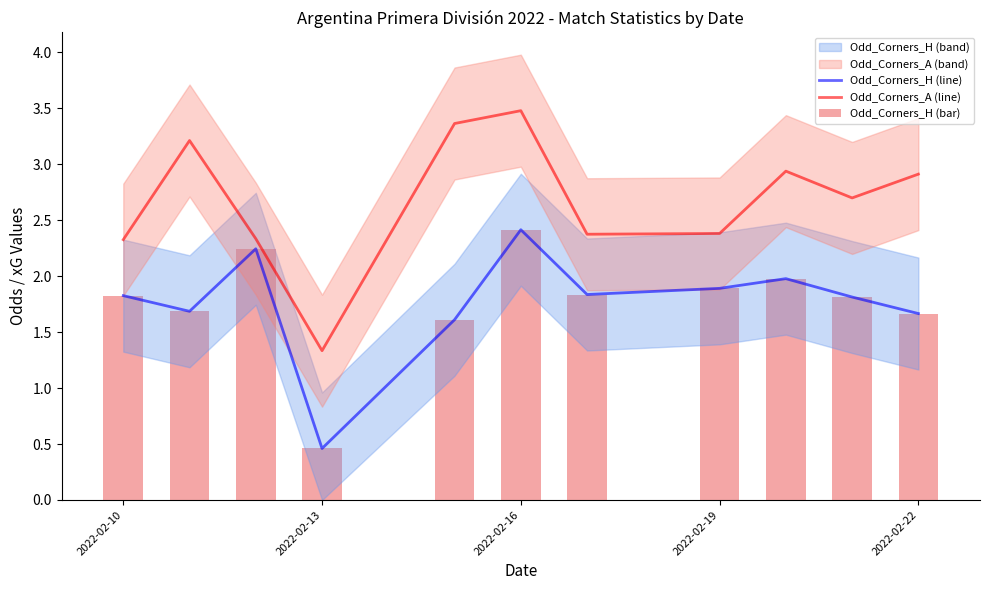

Is it true that Odd_Corners_H (line) equals 3.5 at 2022-02-16?

False